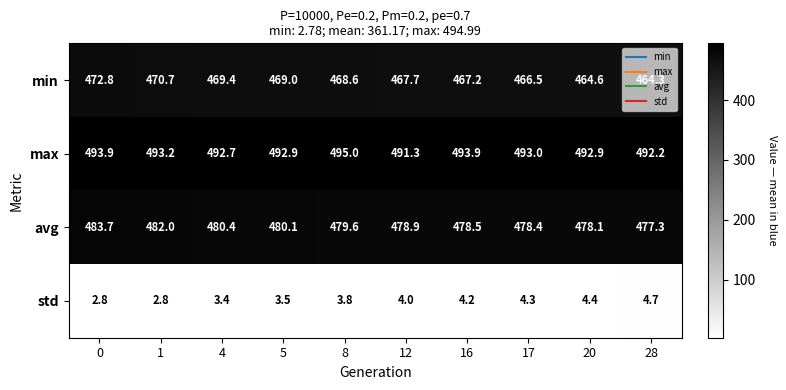

True or false: std has a value of 2.8 at 0.

True